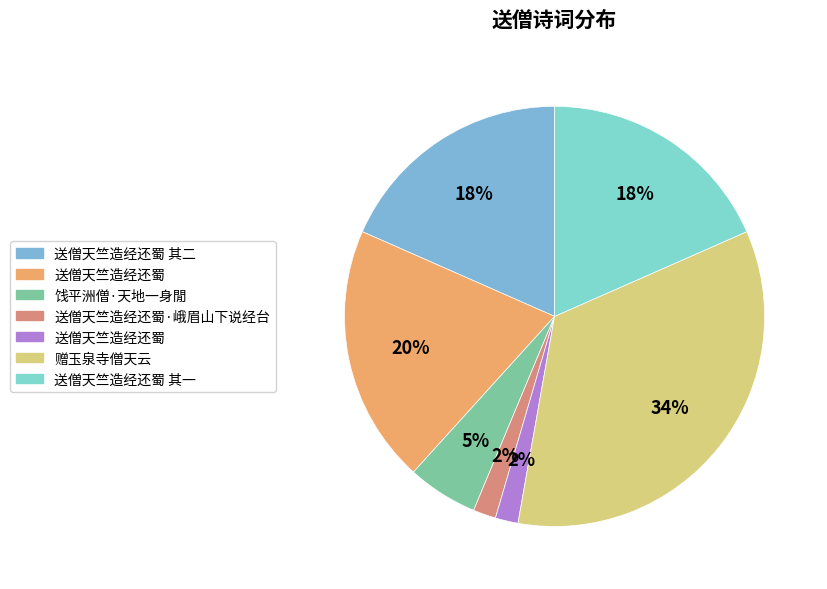

What is the smallest slice in the pie chart?

送僧天竺造经还蜀